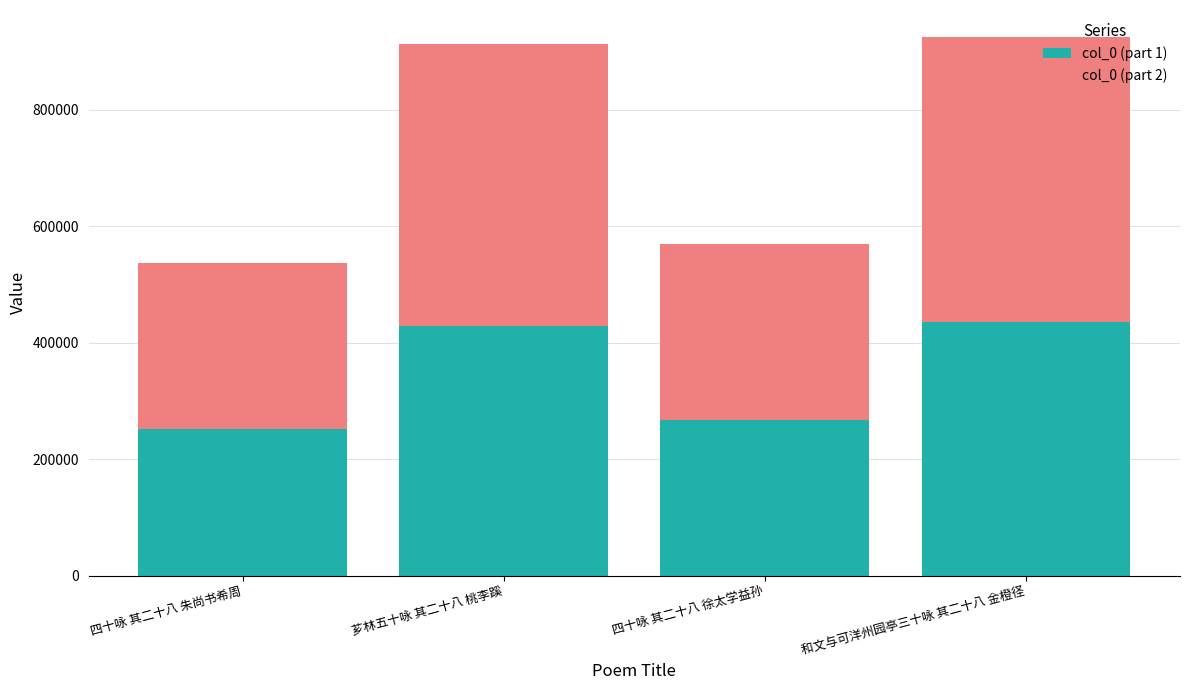

Reading right to left, what are the values for col_0 (part 1)?

和文与可洋州园亭三十咏 其二十八 金橙径=434630	四十咏 其二十八 徐太学益孙=267308	芗林五十咏 其二十八 桃李蹊=428847	四十咏 其二十八 朱尚书希周=252288